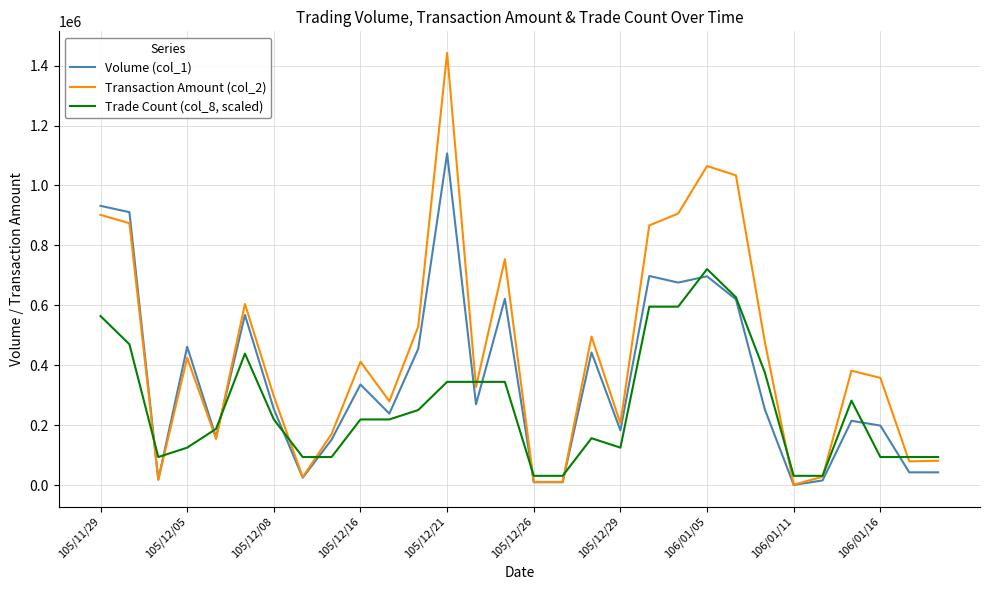

What is the highest value of the Transaction Amount (col_2) series?

1442170.0